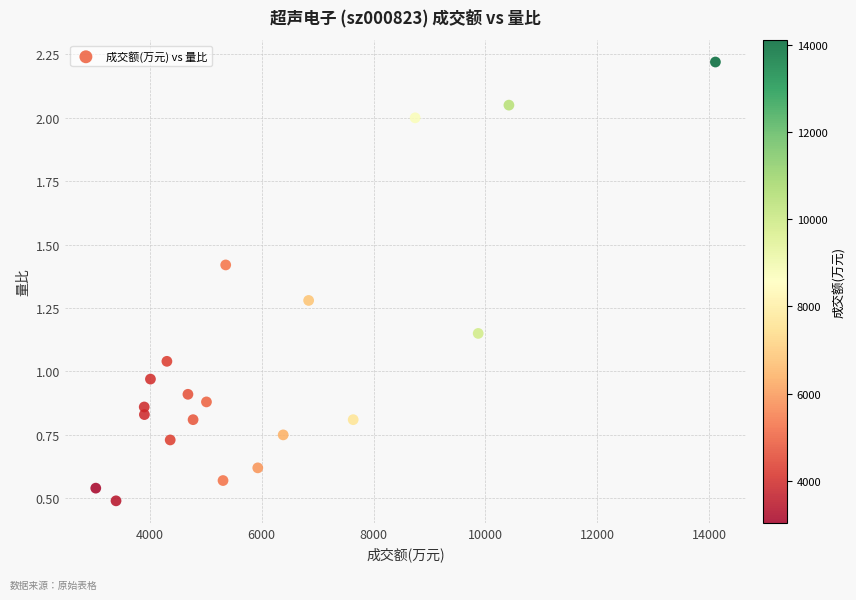

What is the range of X values (max minus min)?

11073.0